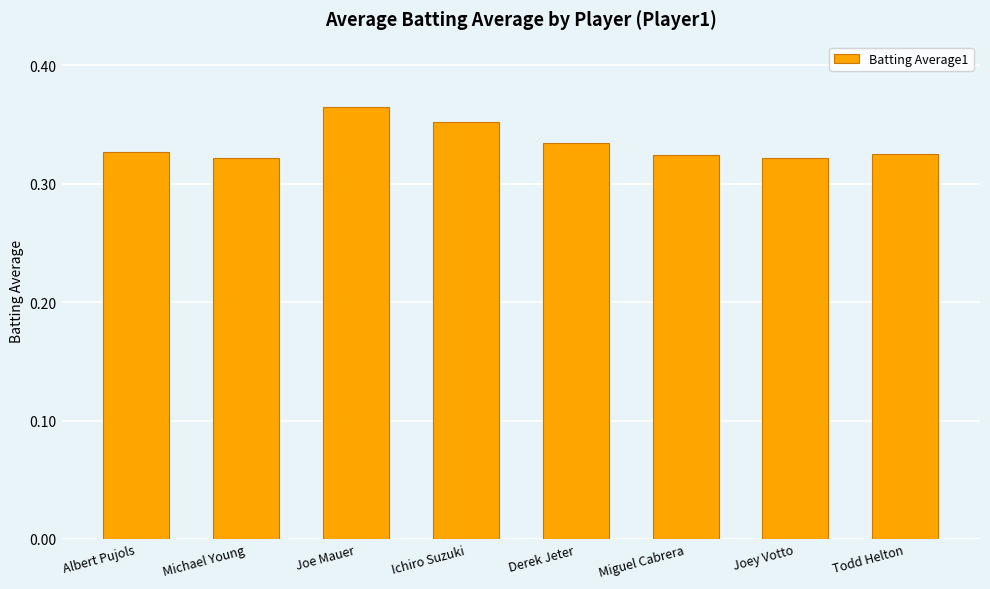

Count the values in the range 0 to 1.

8